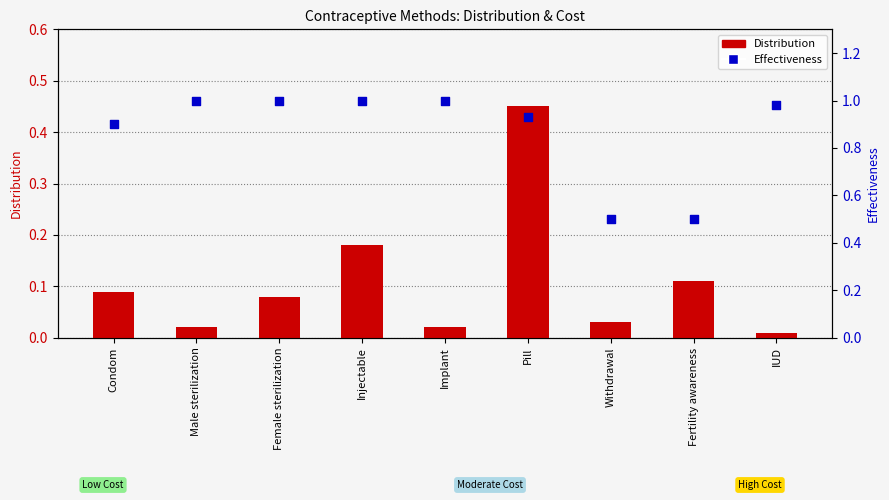

Which series contains the lowest Y value?

Distribution